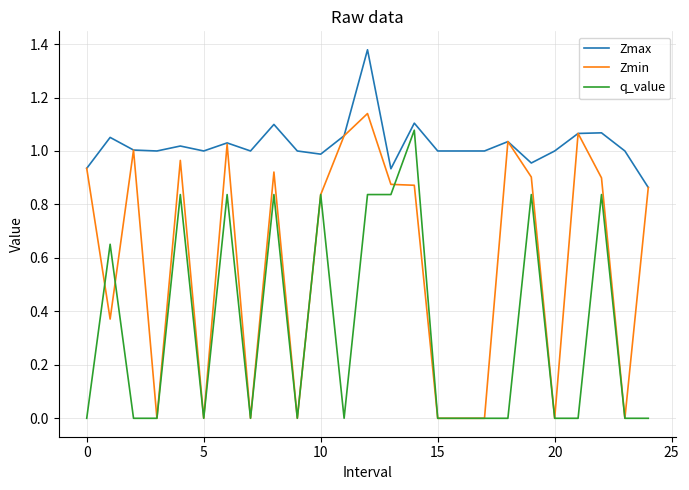

True or false: Zmax has more than 2 interior local peaks.

True